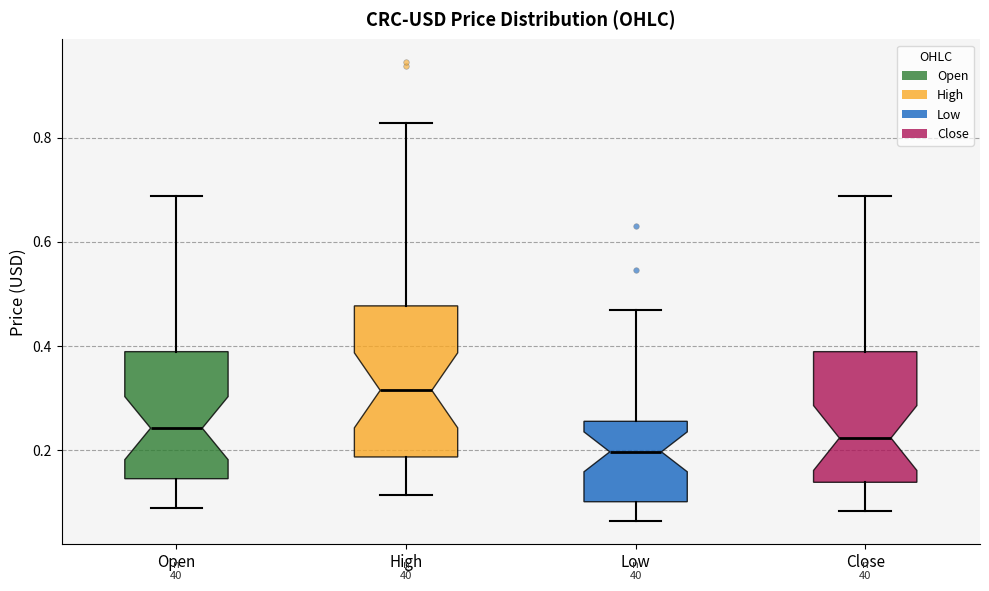

Comparing the boxes themselves (not the whiskers), which one is the tallest?

High